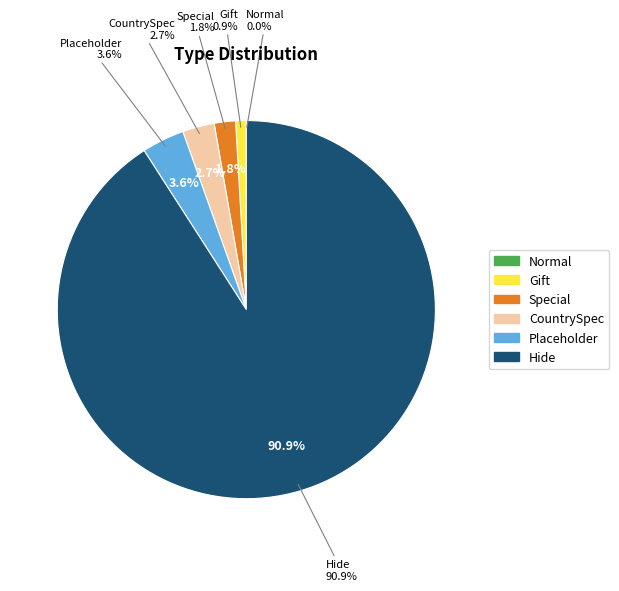

Is there any slice that represents more than half of the pie?

Yes